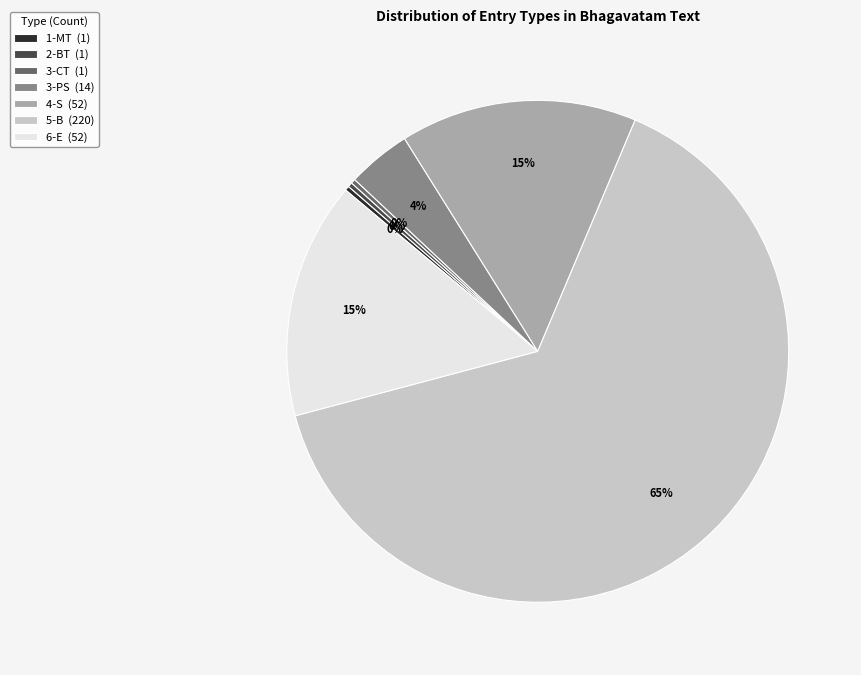

The 3-PS slice represents 4% of the pie. True or false?

True